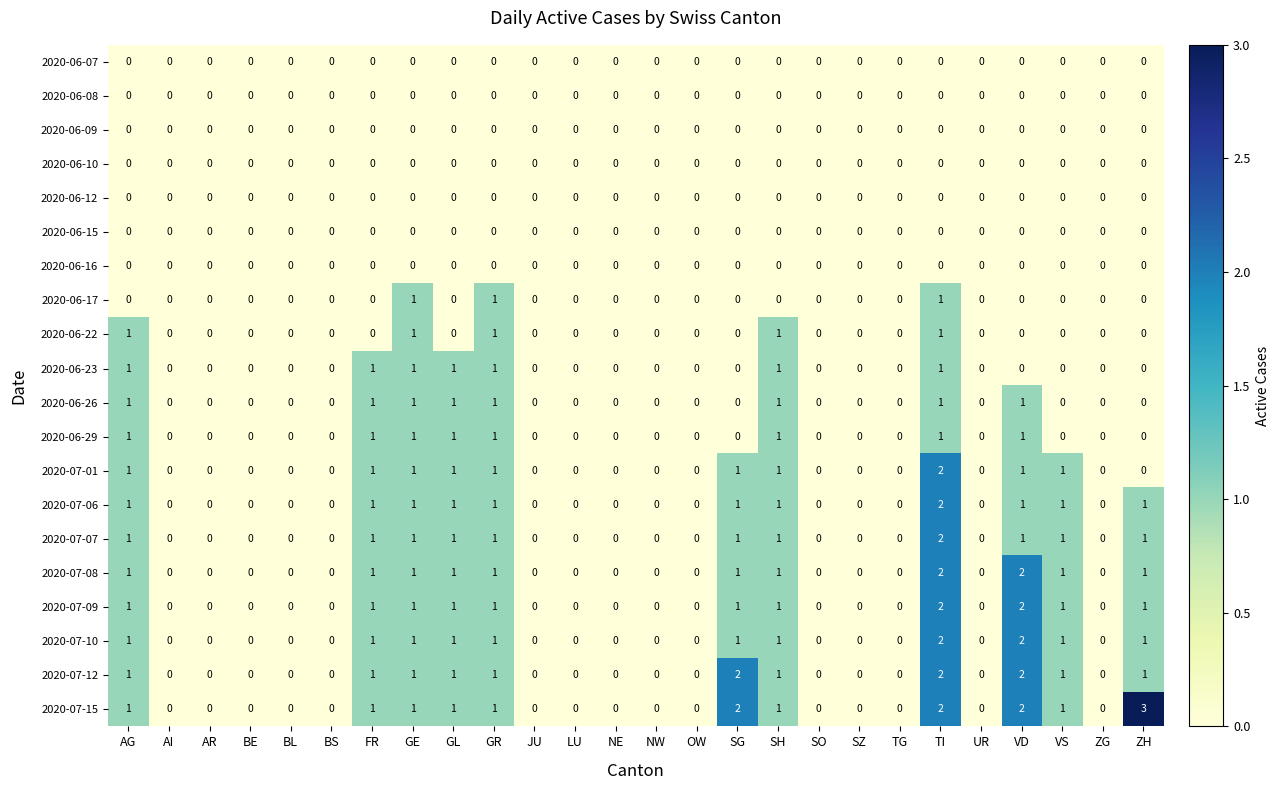

What is the maximum value shown in the chart?

3